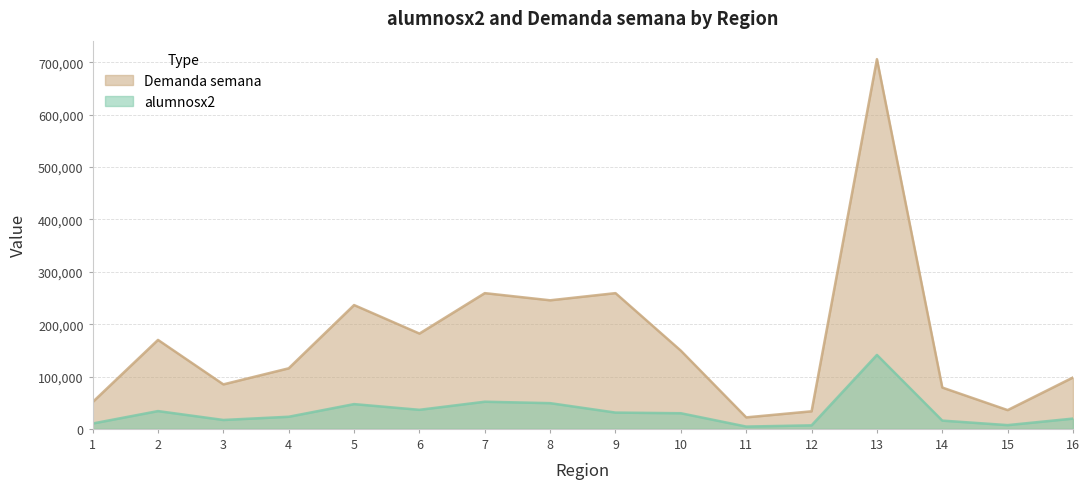

Reading right to left, list all the values displayed in this chart.

alumnosx2: 19631.2	7161.5	15780.8	141220.5	6708.8	4385.2	29856.8	31101.0	49109.2	51846.0	36400.5	47292.0	23133.0	16988.2	33976.5	10230.8
Demanda semana: 98156.2	35807.6	78903.8	706102.5	33543.8	21926.2	149283.8	259230.0	245546.2	259230.0	182002.5	236460.0	115665.0	84941.2	169882.5	51153.8